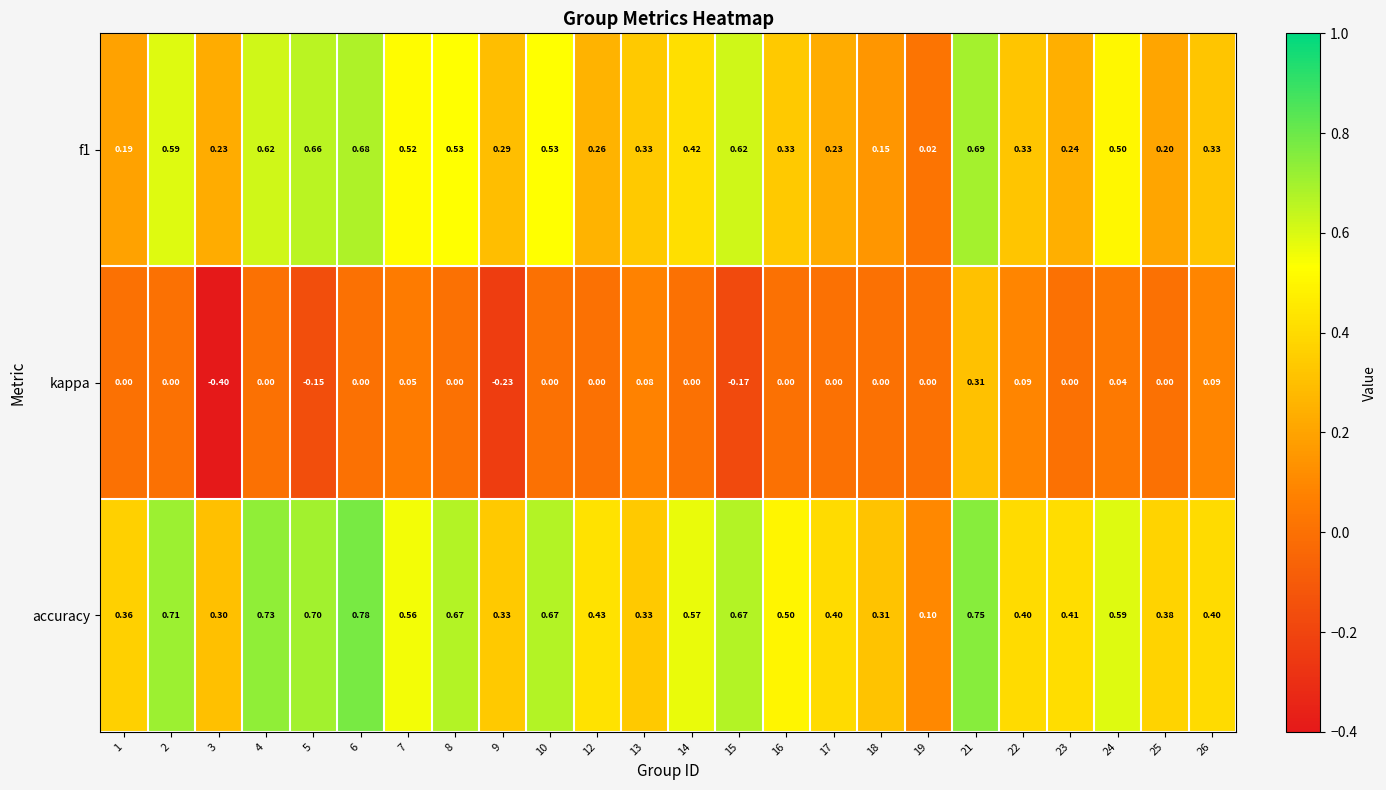

Which series changed the most between 7 and 21?

kappa